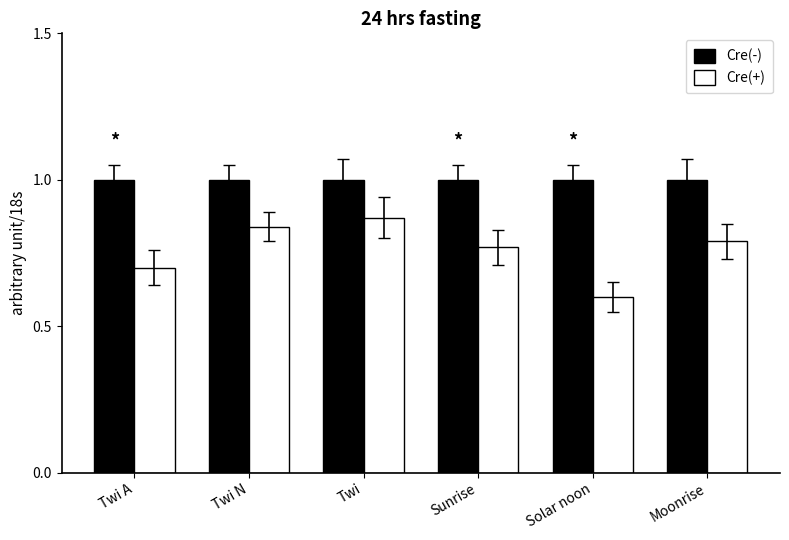

What is the sum of the Cre(-) values at Twi A and Twi N?

2.0